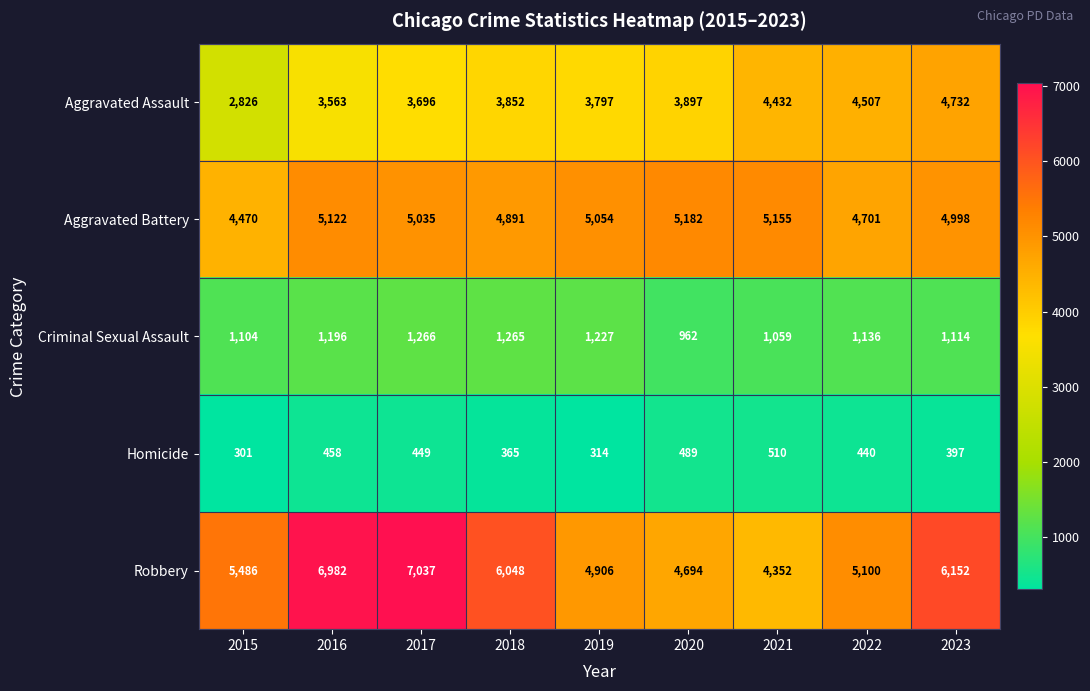

How many data points does each series have?

9